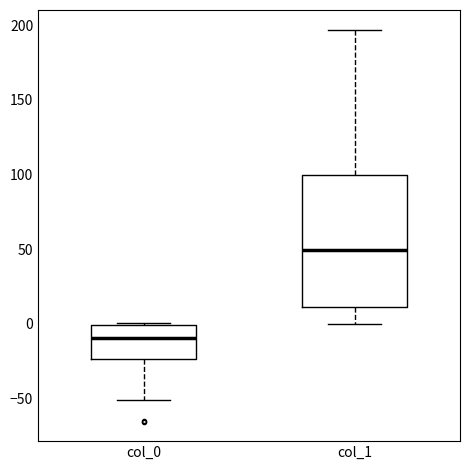

Where does the lower whisker of the box for col_0 end on the y-axis? The values are not printed on the chart, so give them approximately, as read against the axis.

-50